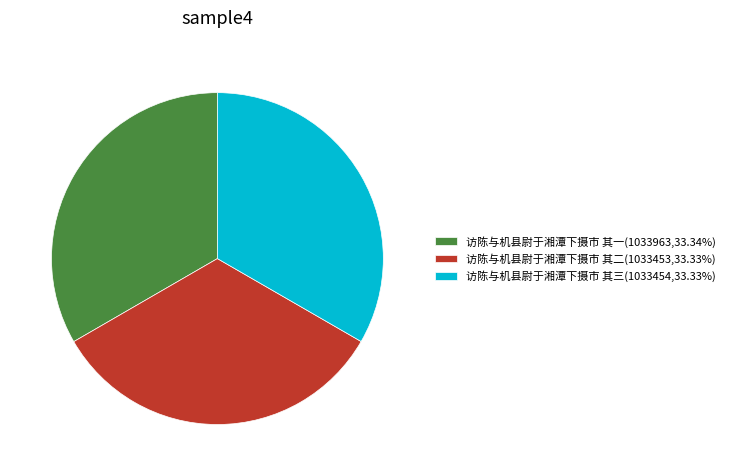

Does 访陈与机县尉于湘潭下摄市 其一 represent more than half of the total?

No